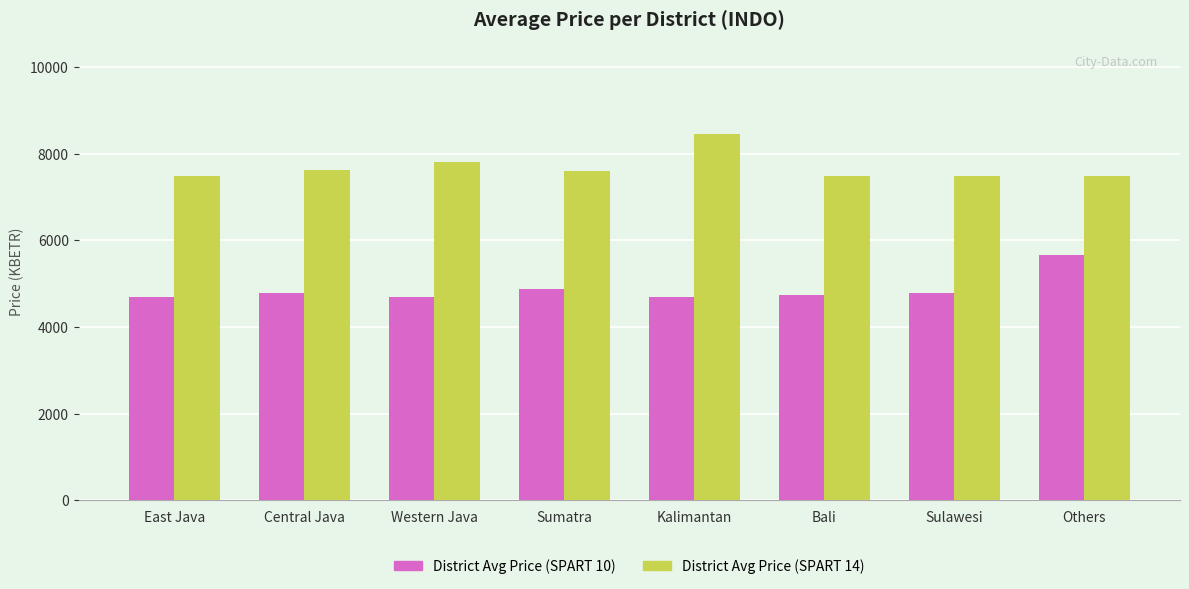

List the series in order of their peak value, highest first.

District Avg Price (SPART 14), District Avg Price (SPART 10)